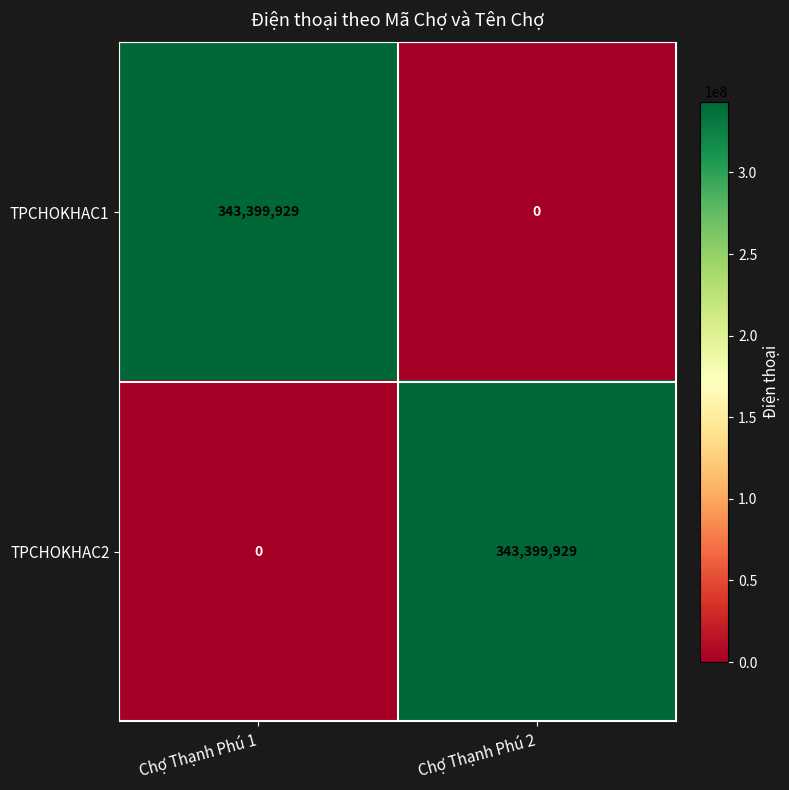

Which category has the lowest value in the TPCHOKHAC1 series?

Chợ Thạnh Phú 2